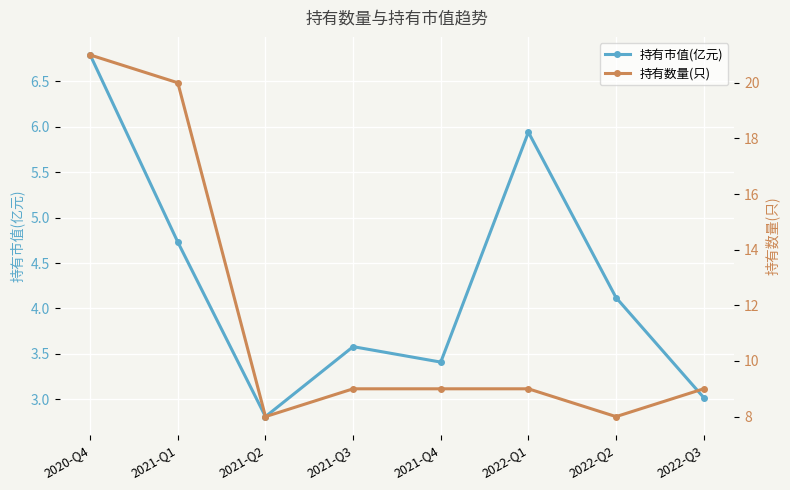

What value does the 持有市值(亿元) series have at 2022-Q2?

4.1